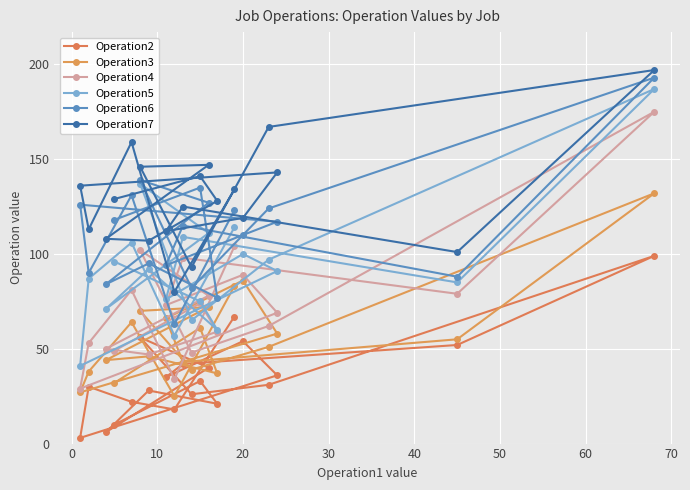

The value of Operation3 at 20 is 22. True or false?

False